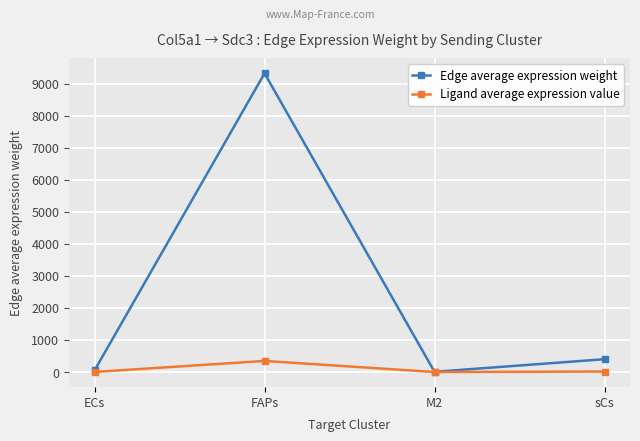

Rank the series by their maximum value, from lowest to highest.

Ligand average expression value, Edge average expression weight